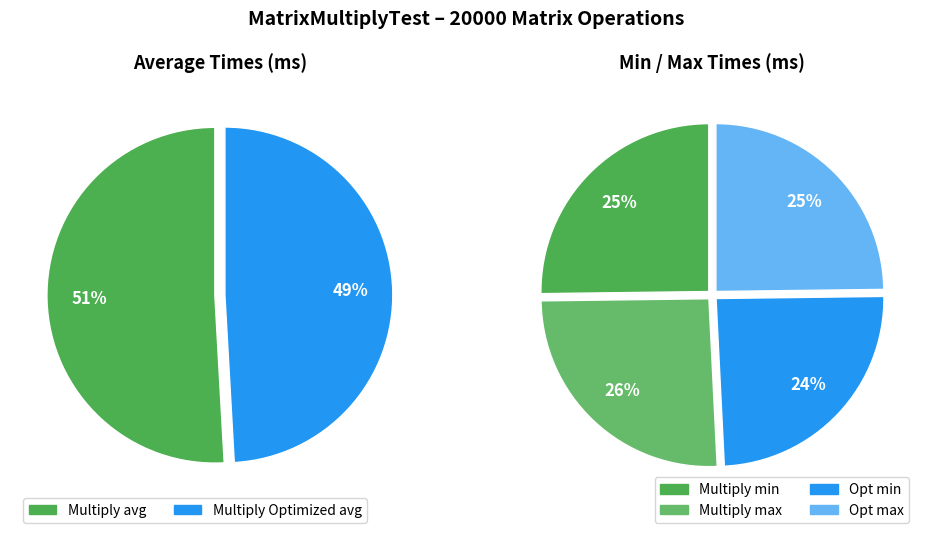

What percentage is the Multiply Optimized slice, to the nearest percent?

49%